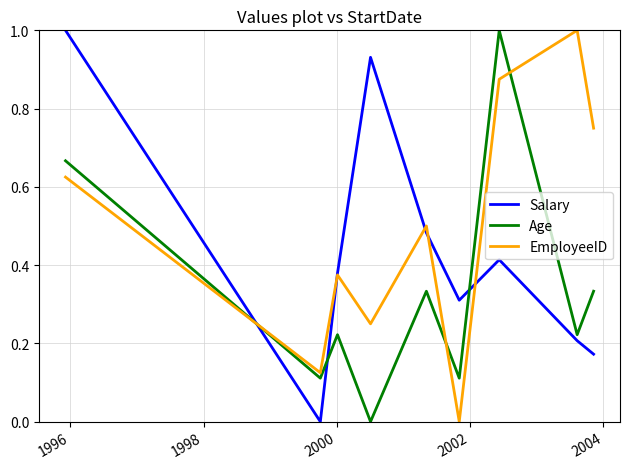

List the series in order of their overall mean, lowest first.

Age, Salary, EmployeeID